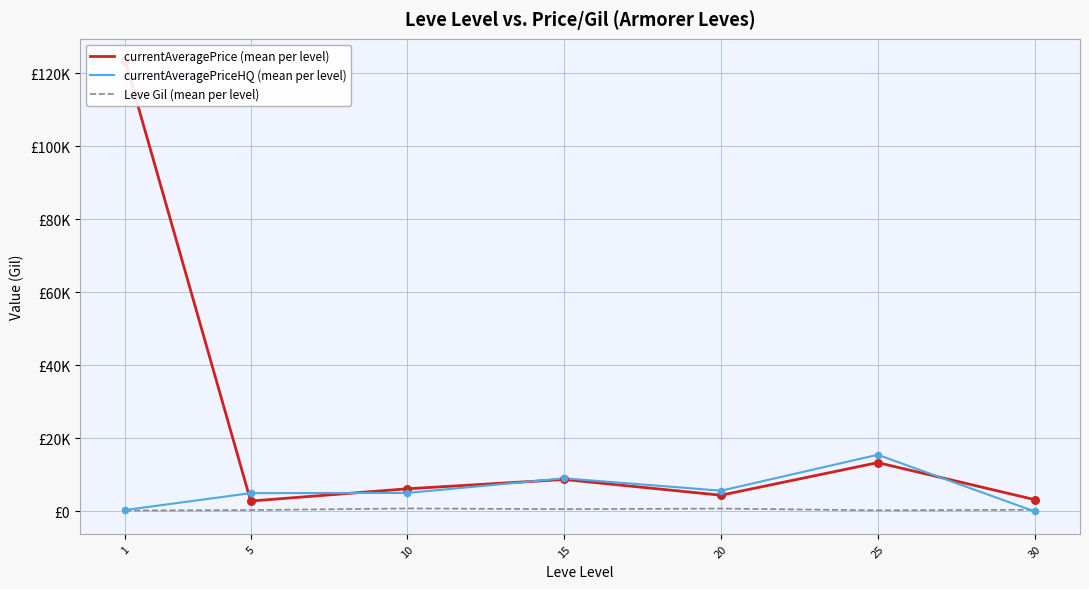

Which series has the widest spread of Y values?

currentAveragePrice (mean per level)